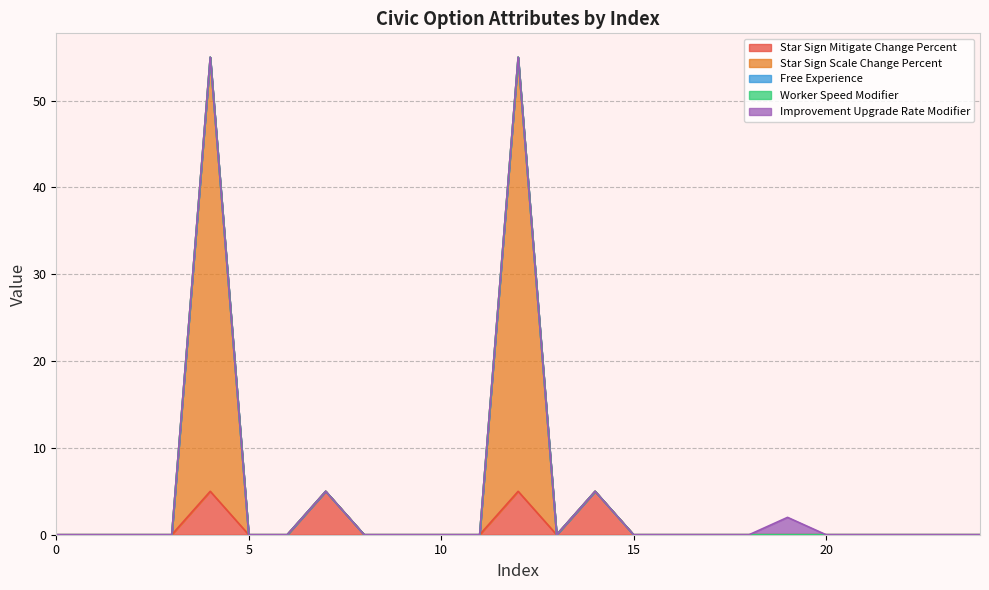

What is the maximum value shown in the chart?

50